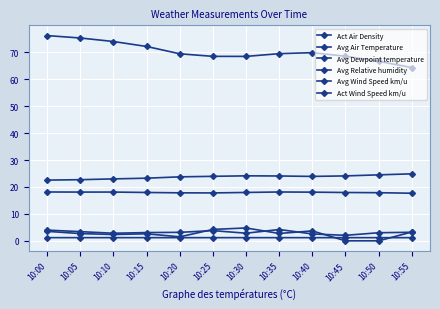

How many distinct data groups are displayed?

6